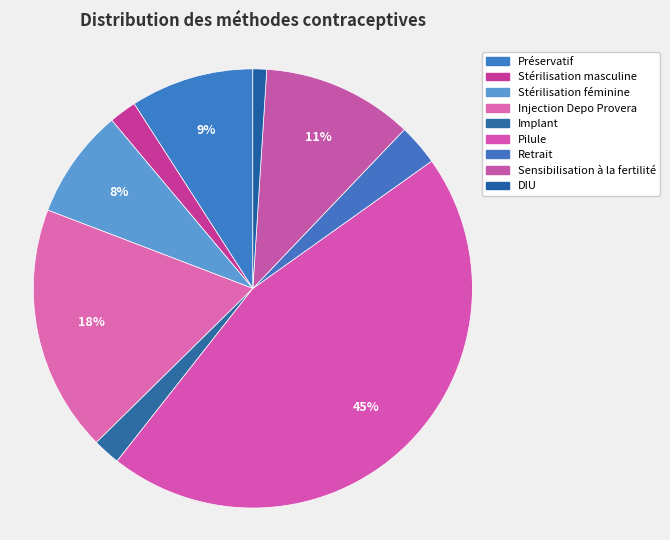

Which category has the smallest portion of the pie?

DIU